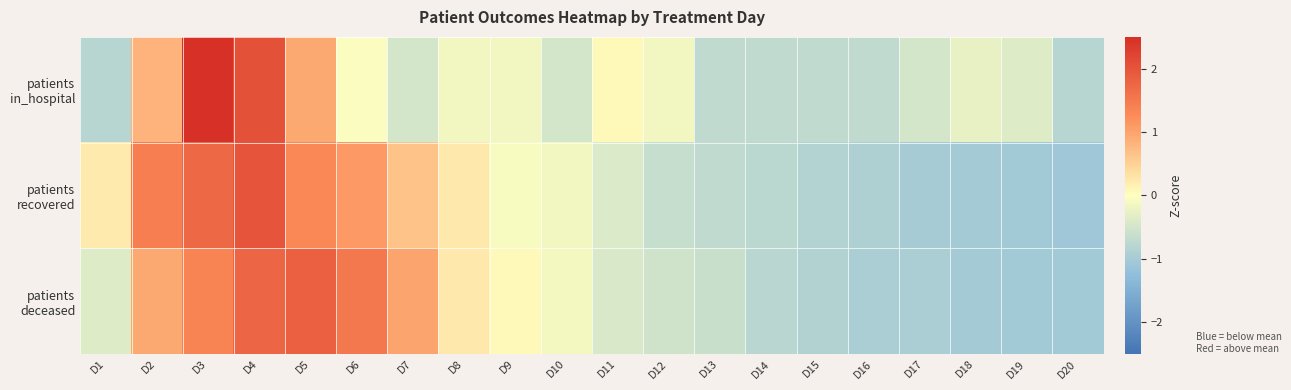

Which series has the largest total across all categories?

patients deceased